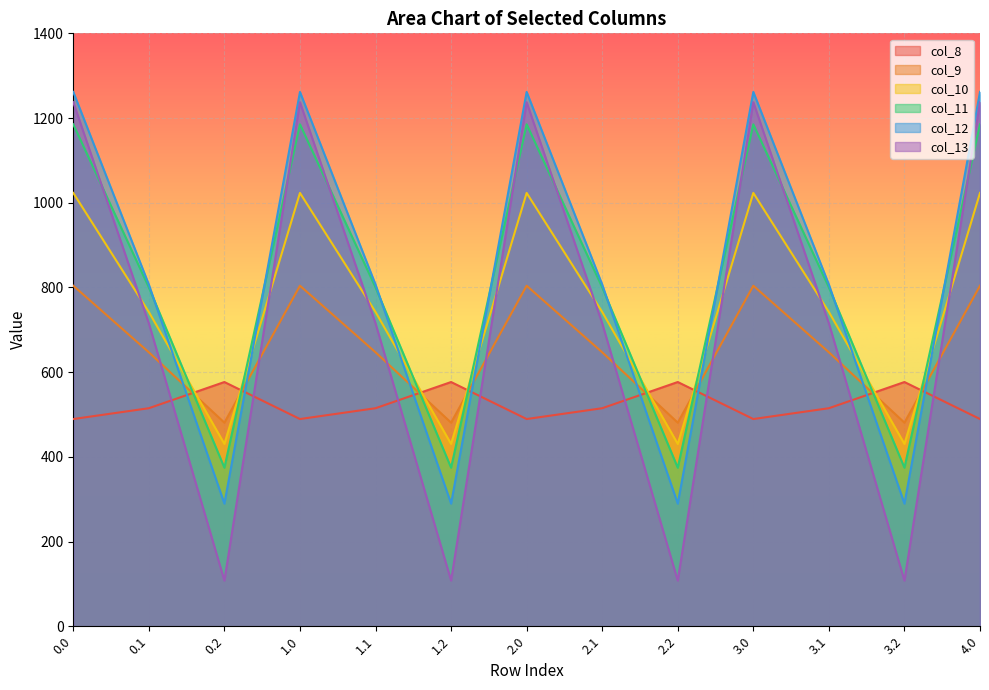

What are all the series names shown in the legend?

col_8, col_9, col_10, col_11, col_12, col_13